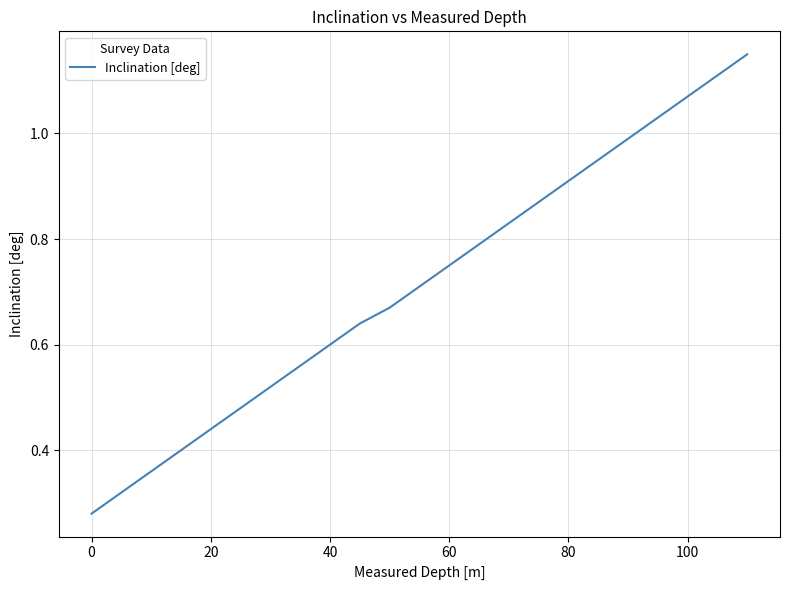

Which has a higher value, 0 or 40?

40